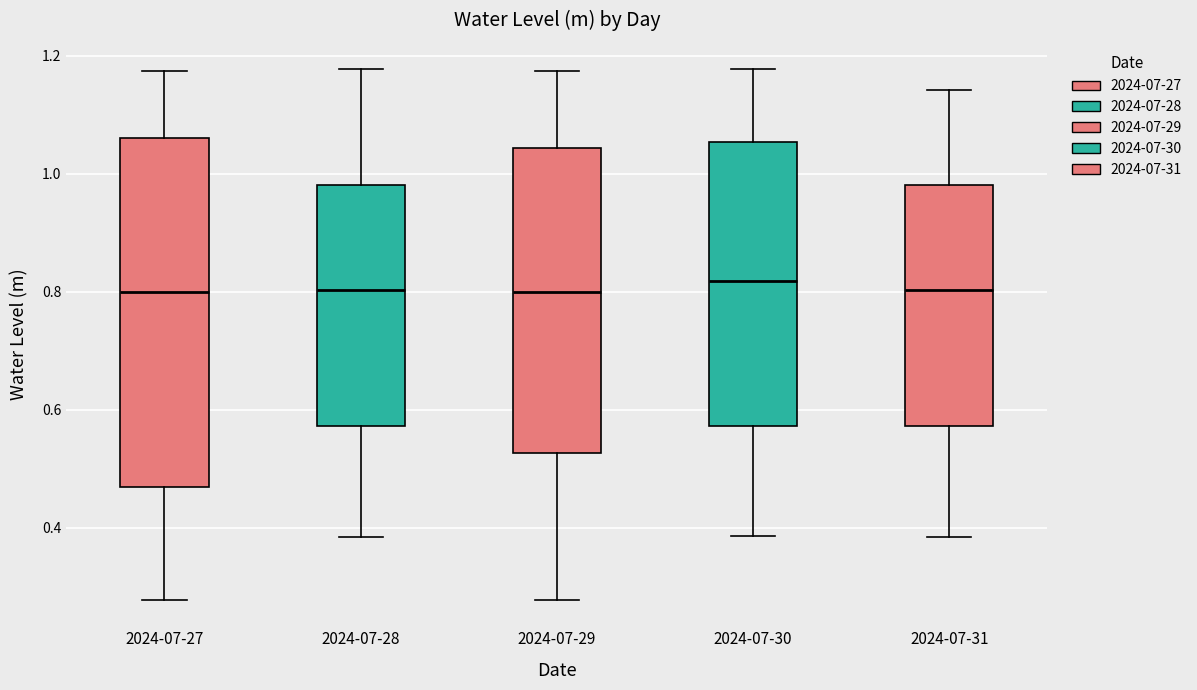

Where is the upper edge of the box for 2024-07-28 on the y-axis? The values are not printed on the chart, so give them approximately, as read against the axis.

0.98